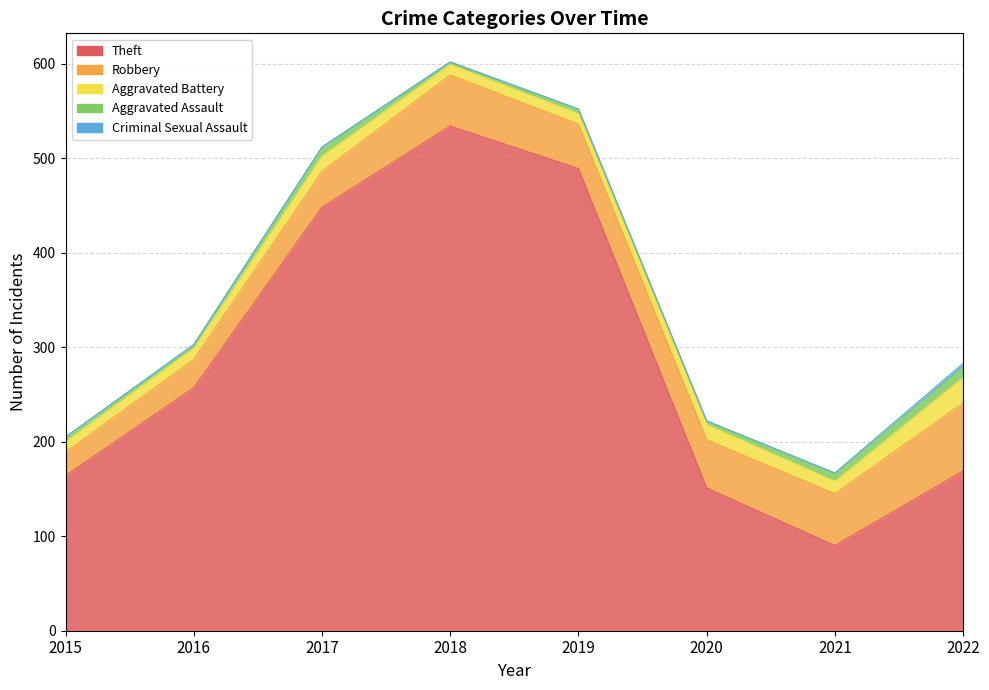

What are all the series names shown in the legend?

Theft, Robbery, Aggravated Battery, Aggravated Assault, Criminal Sexual Assault